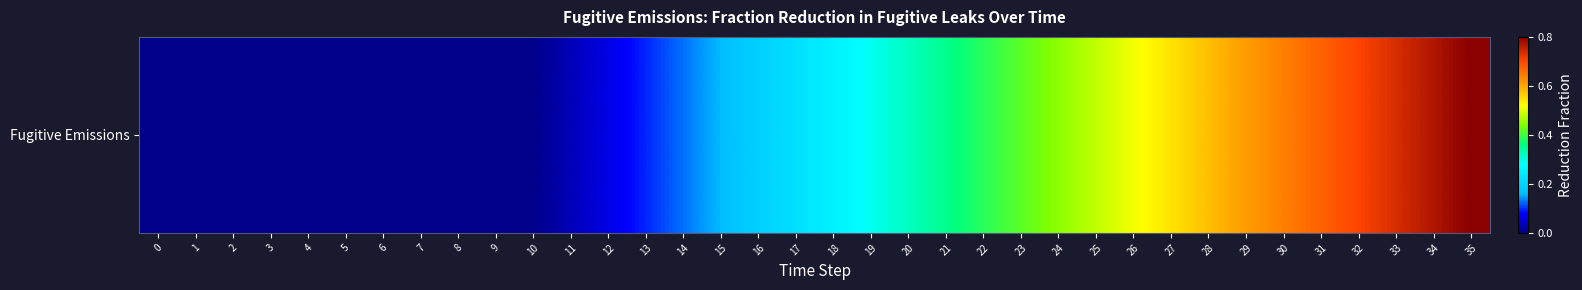

Rank the categories by value from highest to lowest.

35, 34, 33, 32, 31, 30, 29, 28, 27, 26, 25, 24, 23, 22, 21, 20, 19, 18, 17, 16, 15, 14, 13, 12, 11, 0, 1, 2, 3, 4, 5, 6, 7, 8, 9, 10